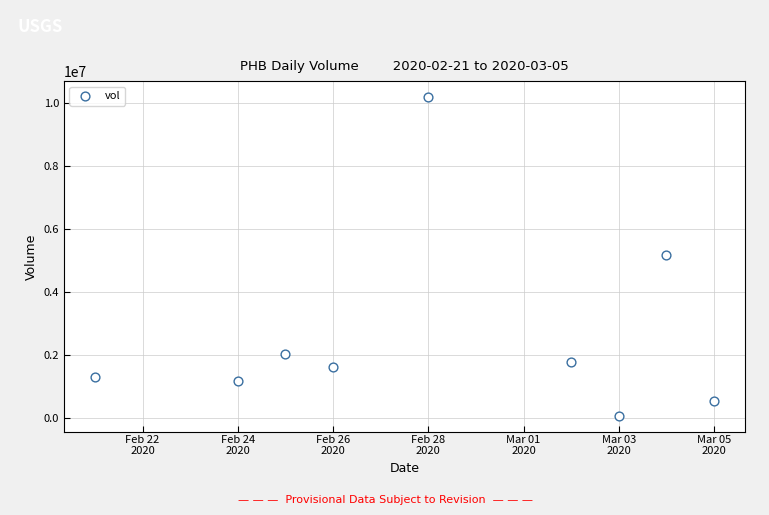

What is the range of Y values (max minus min)?

10123600